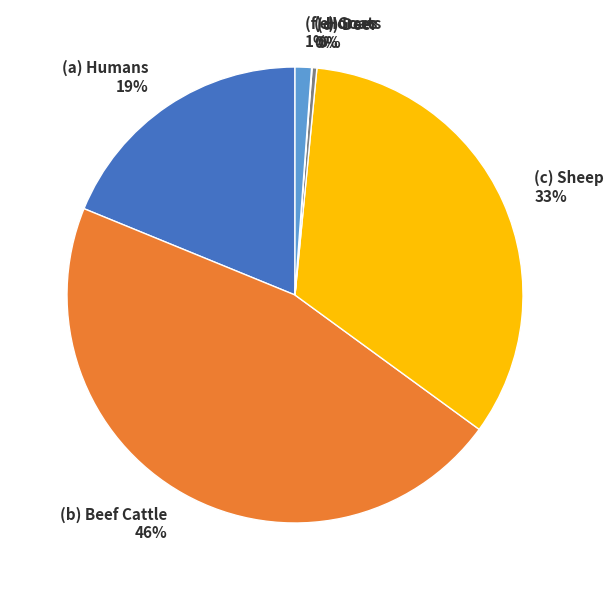

To the nearest percent, what is the difference between the largest and smallest slice percentages?

46%